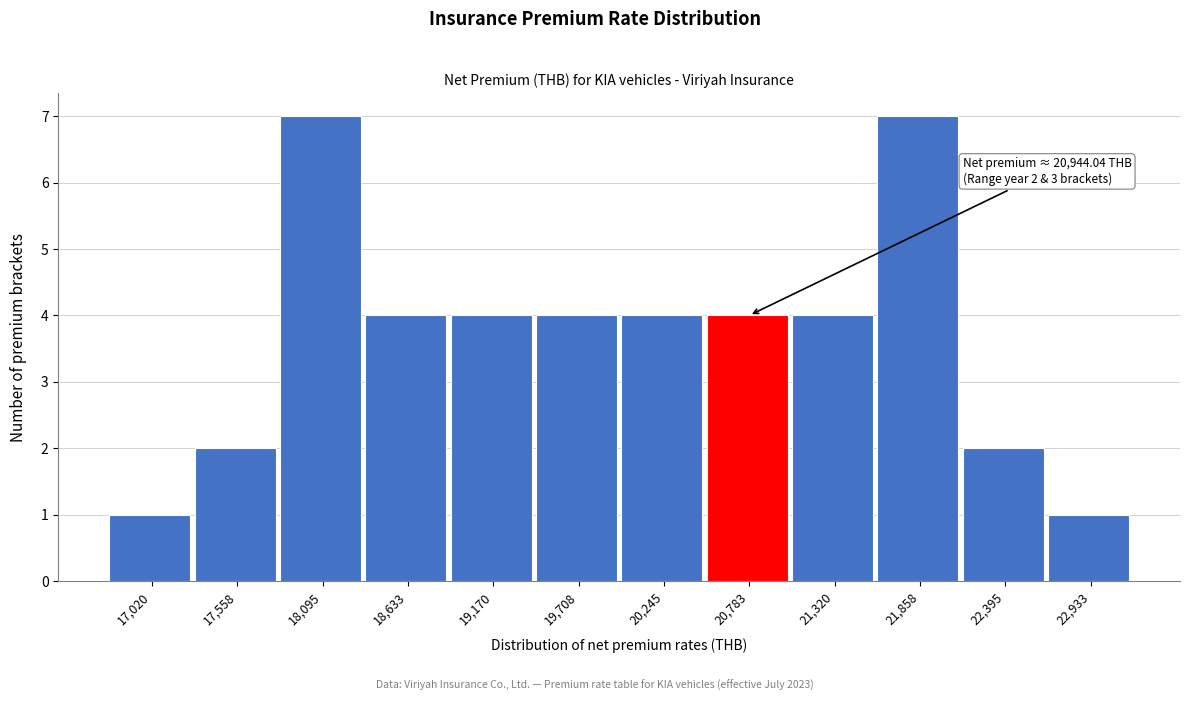

Reading left to right, list all the values displayed in this chart.

1	2	7	4	4	4	4	4	4	7	2	1